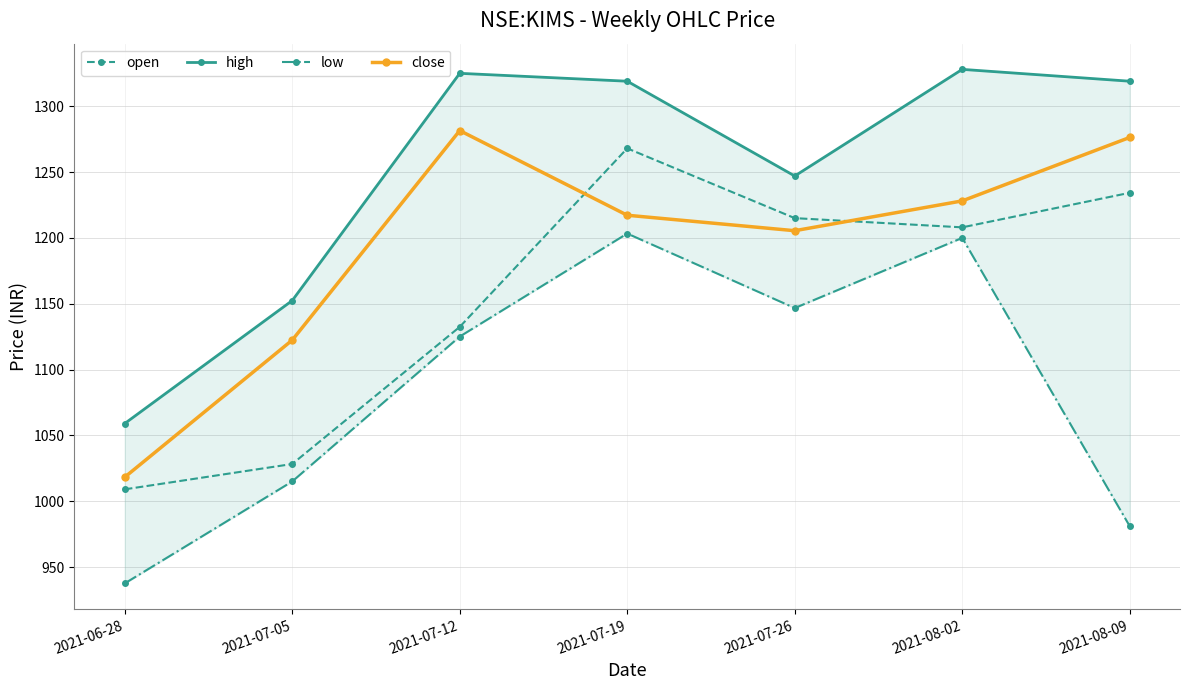

The value of open at 2021-08-02 is 1208.0. True or false?

True